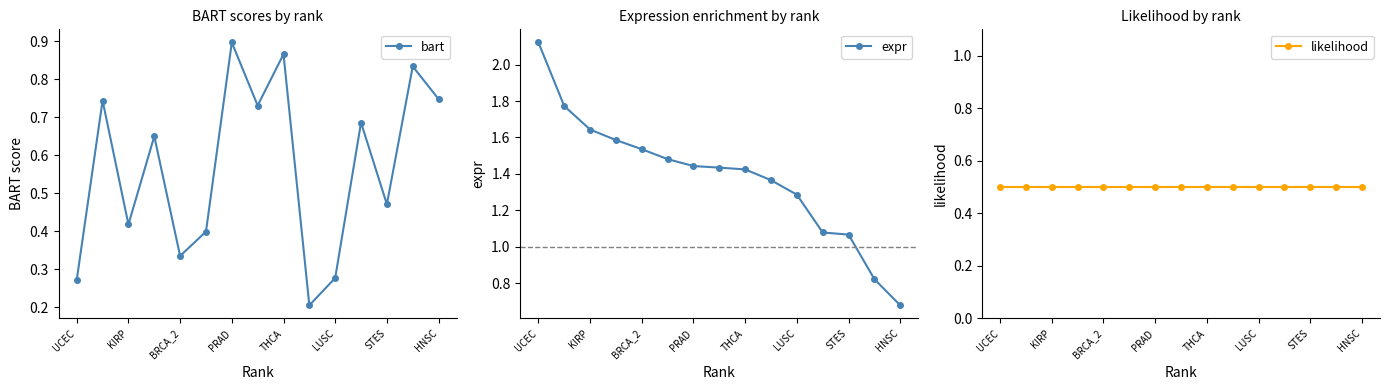

Which category has the highest value in the bart series?

PRAD